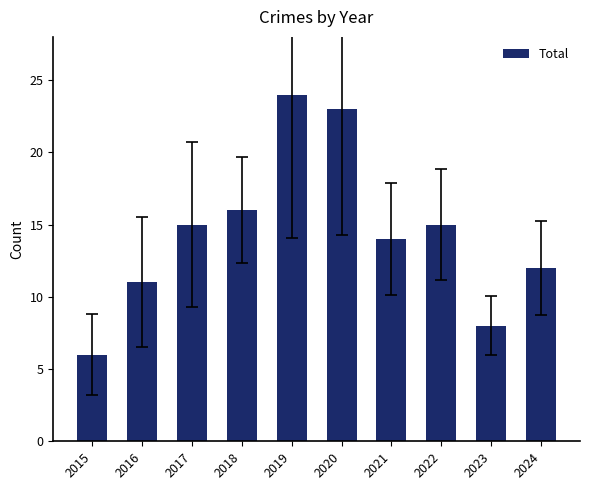

Between 2015 and 2021, which is larger?

2021